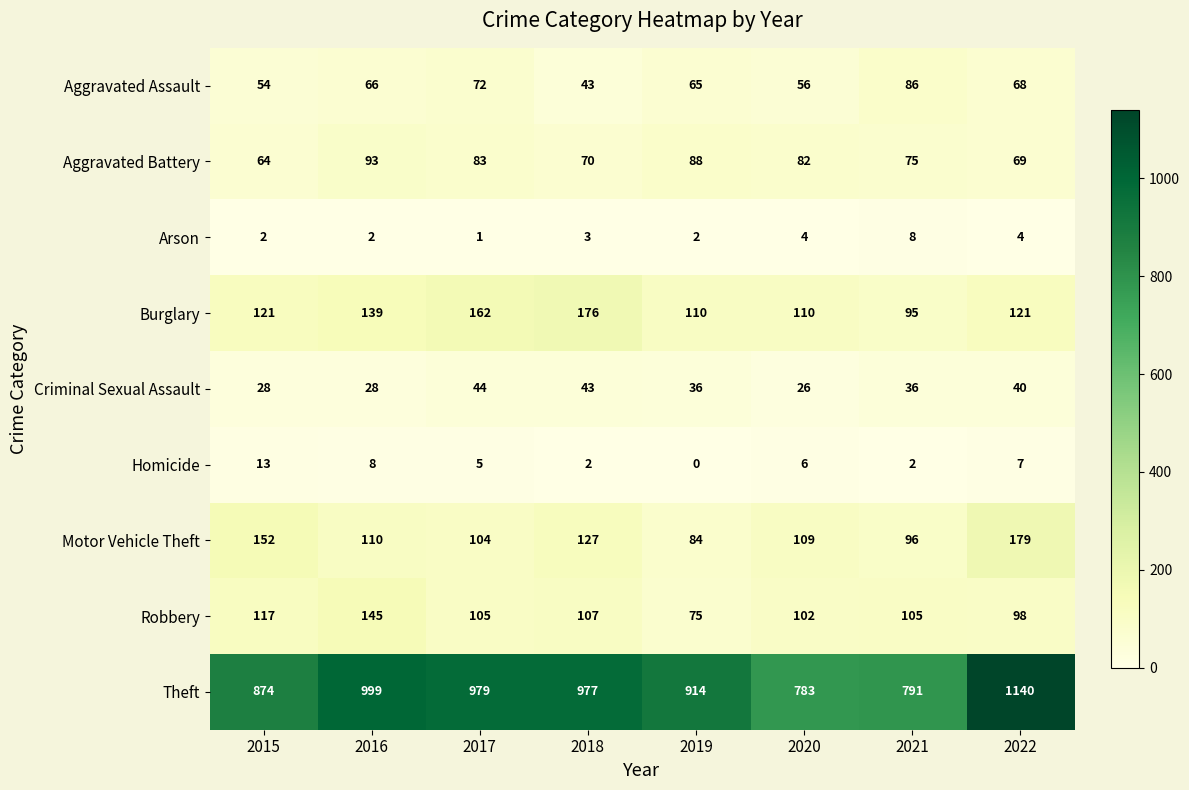

What is the sum of all Criminal Sexual Assault values?

281